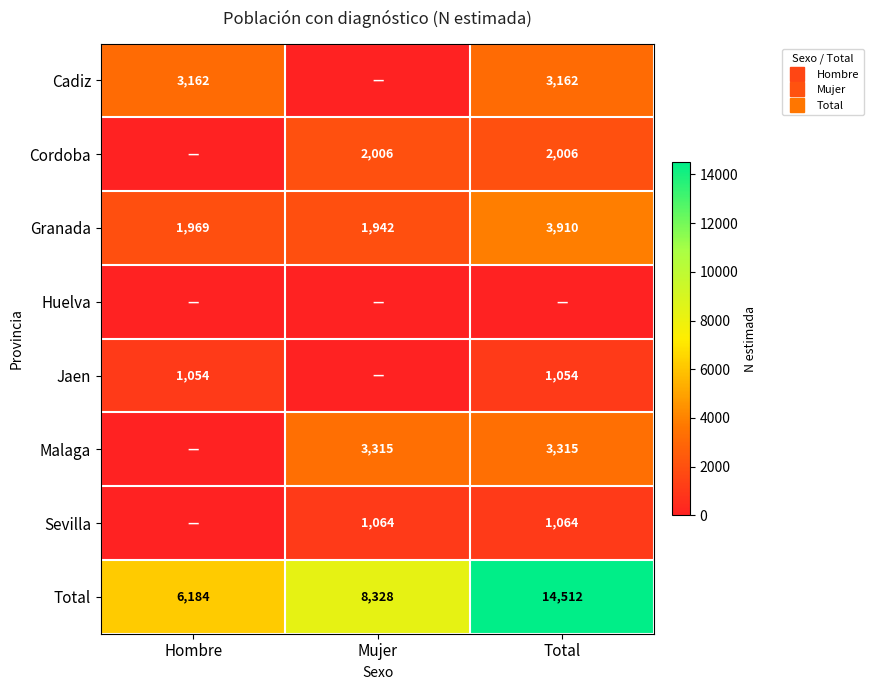

What is the difference between the Total values at Total and Mujer?

6184